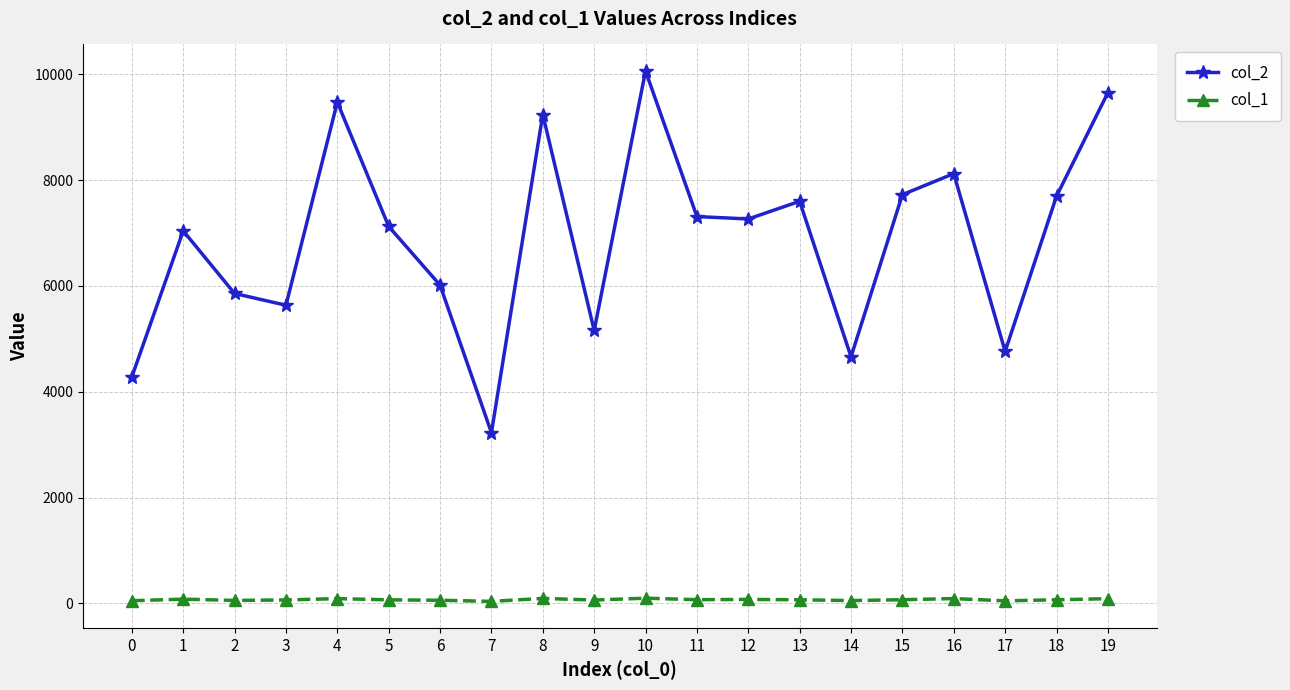

What is the difference between the highest and lowest values at 7?

3189